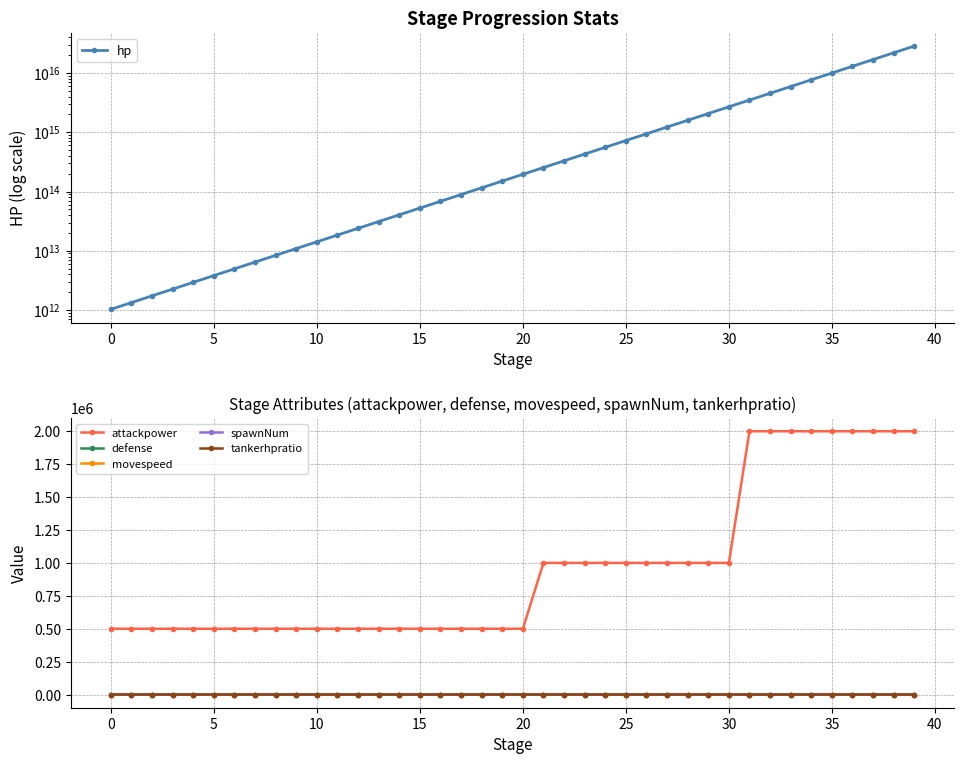

Which series changed the most between 16 and 31?

hp